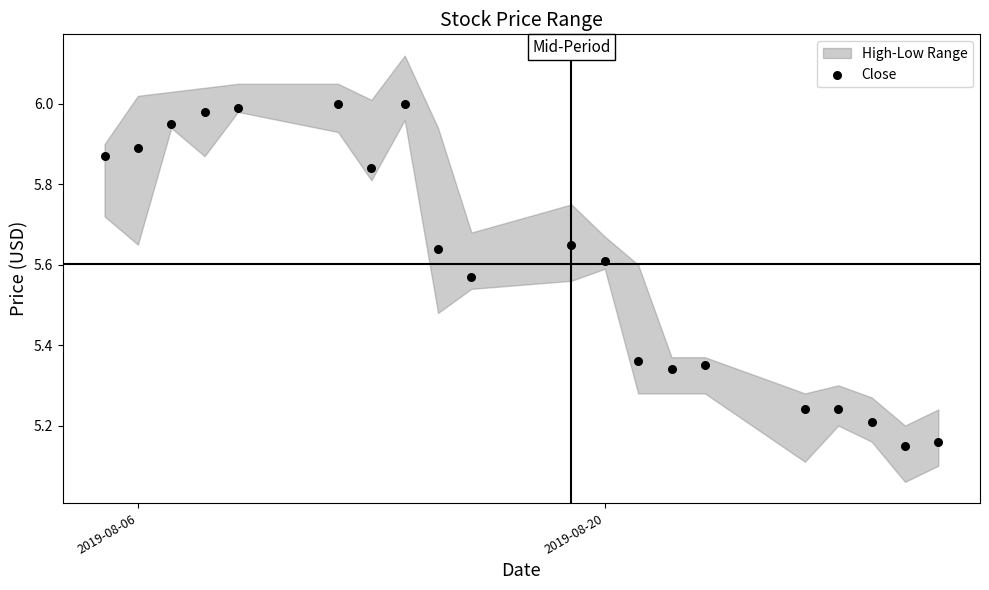

What is the range of X values (max minus min)?

25.0